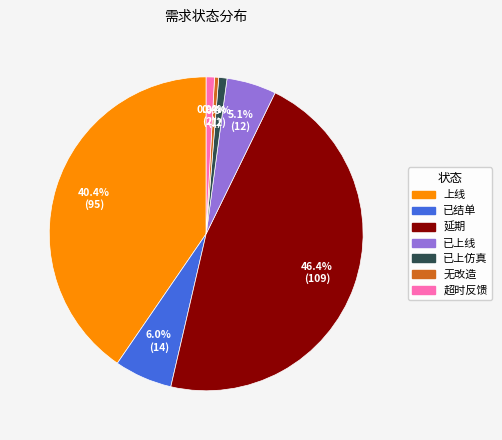

What is the largest slice in the pie chart?

延期